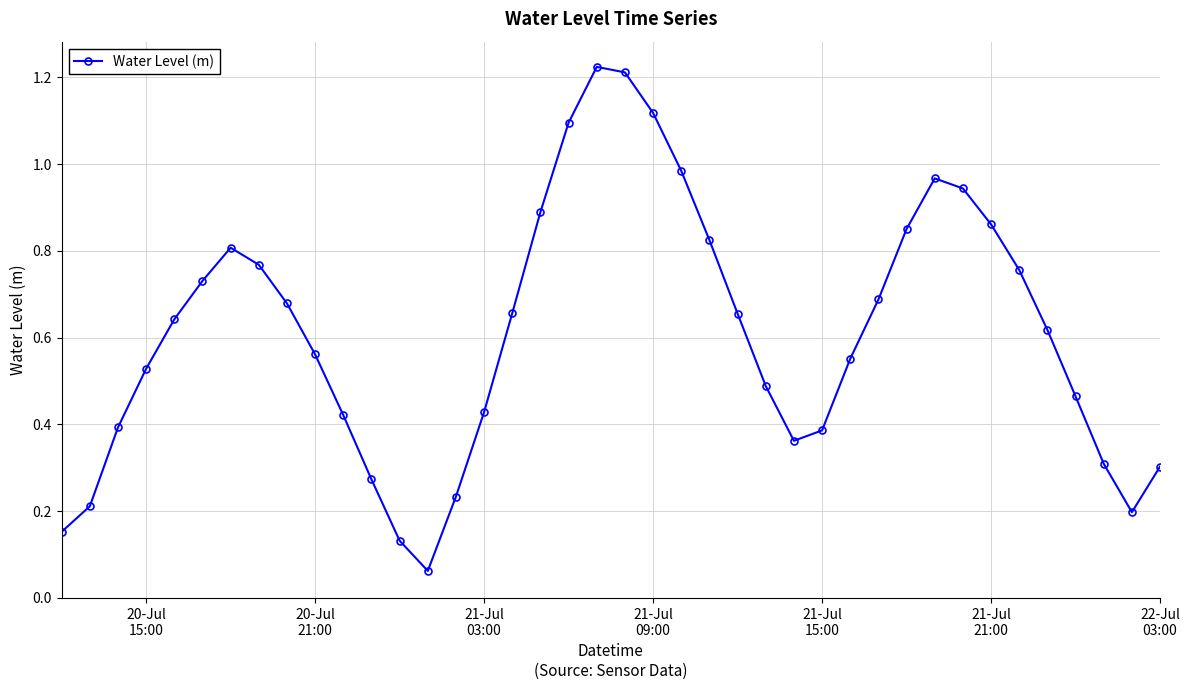

What is the sum of all values?

24.4